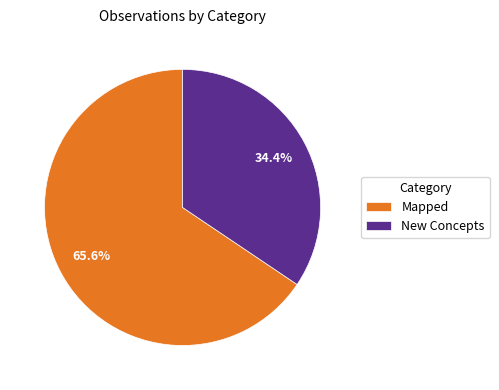

What is the largest slice in the pie chart?

Mapped